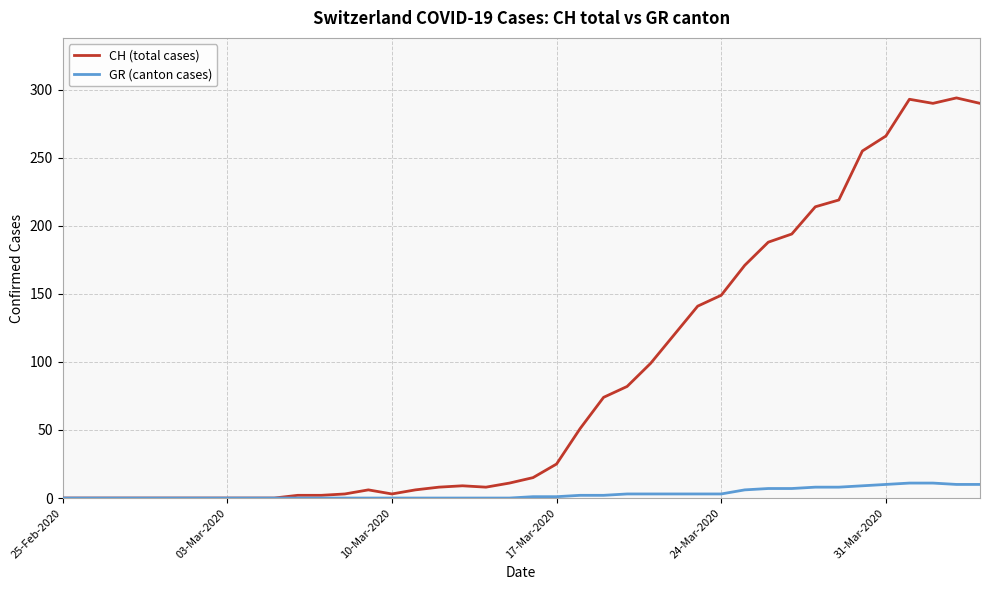

What is the highest value of the CH (total cases) series?

294